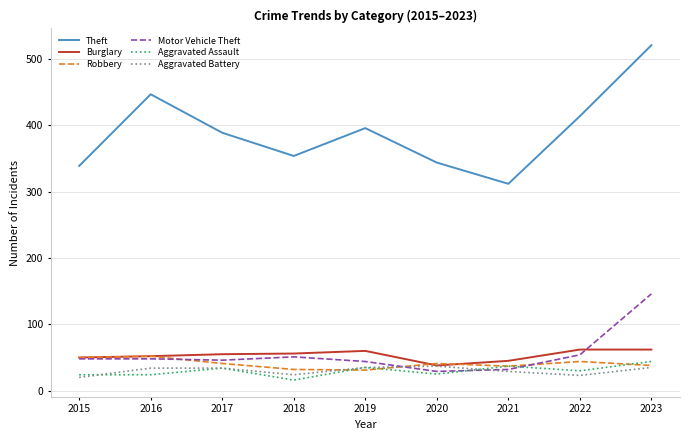

The Aggravated Assault series shows 37 at 2021. True or false?

True